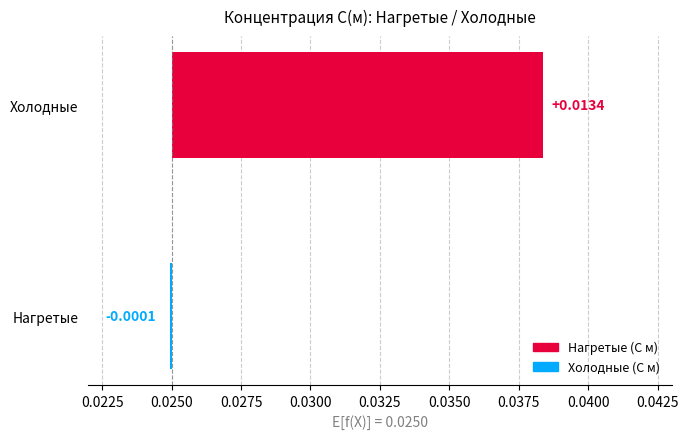

True or false: the data shows 0.0 at Холодные.

False